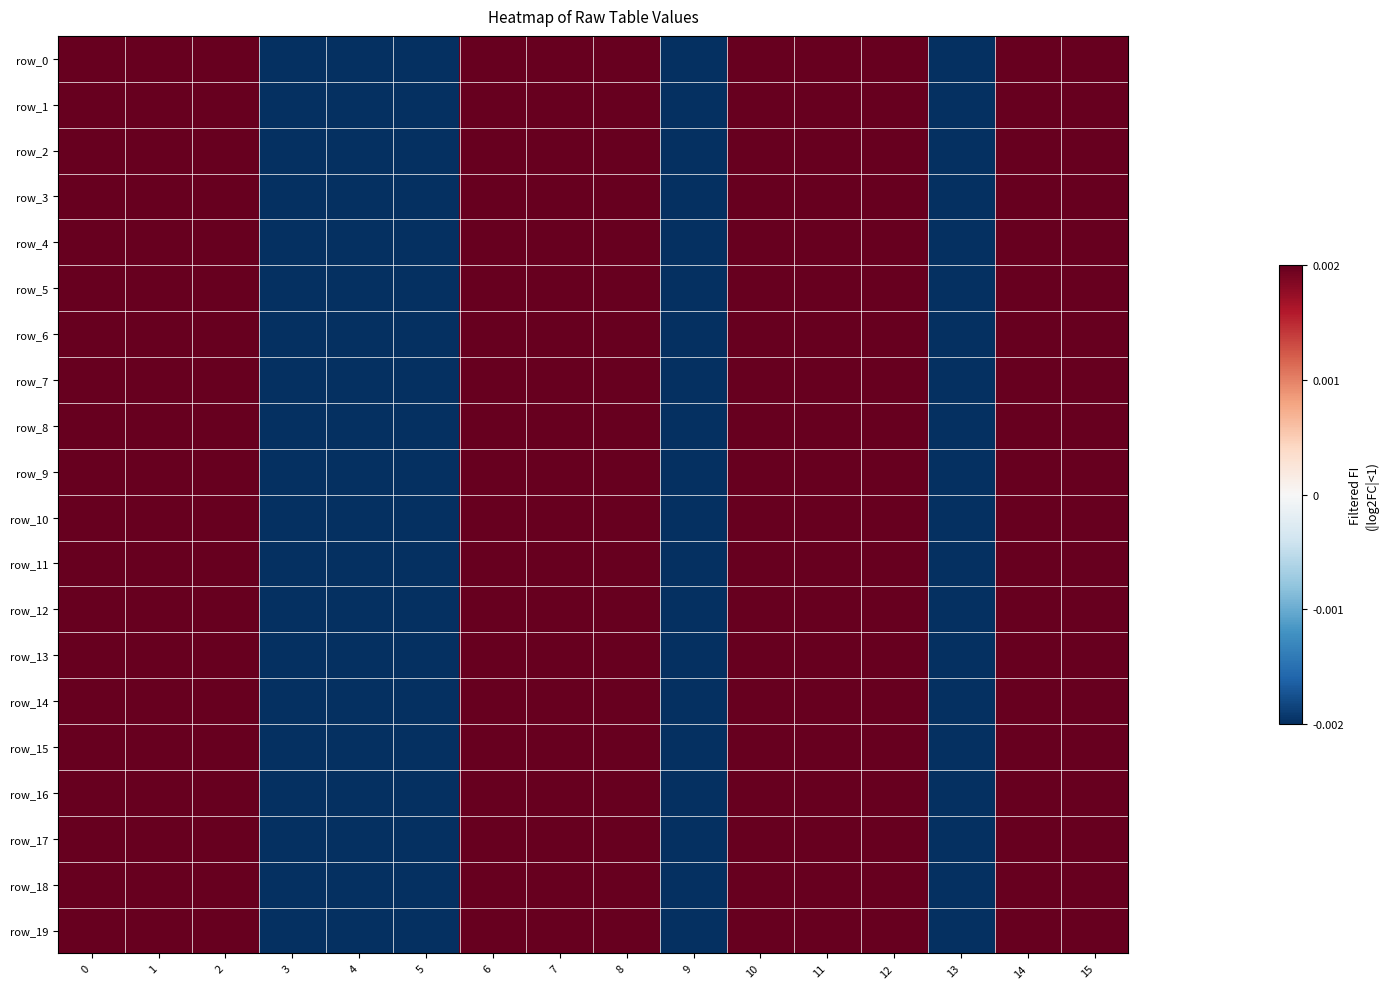

The value of row_8 at 4 is -0.0. True or false?

True